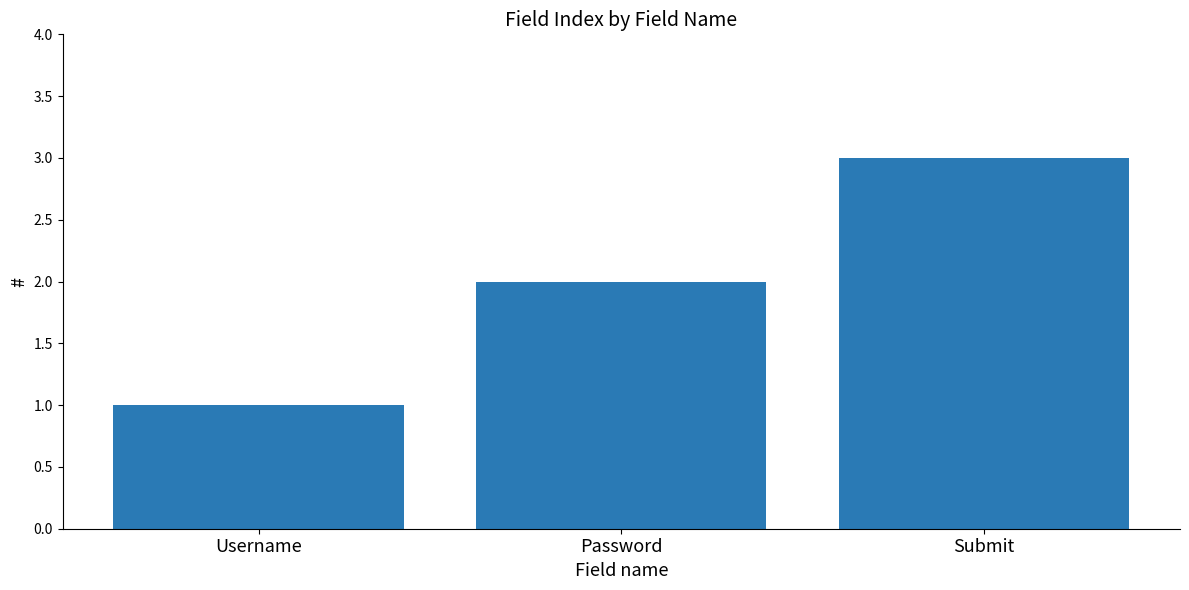

Is it true that the value at Password is 2?

True